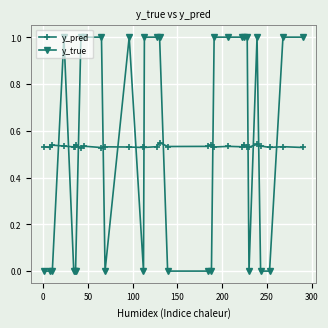

What is the difference between the maximum and minimum values in the y_true series?

1.0